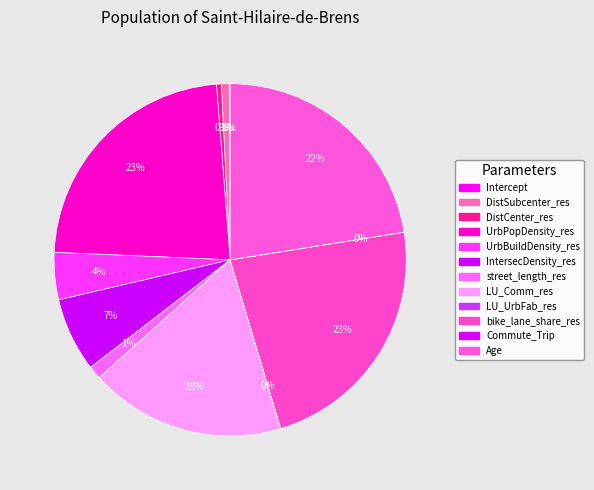

How many slices are in this pie chart?

12